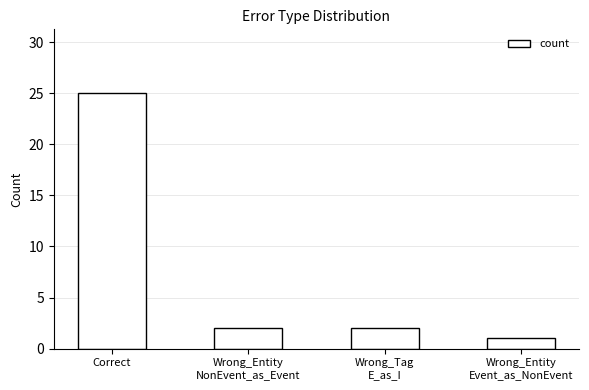

True or false: the data shows 4 at Wrong_Tag
E_as_I.

False